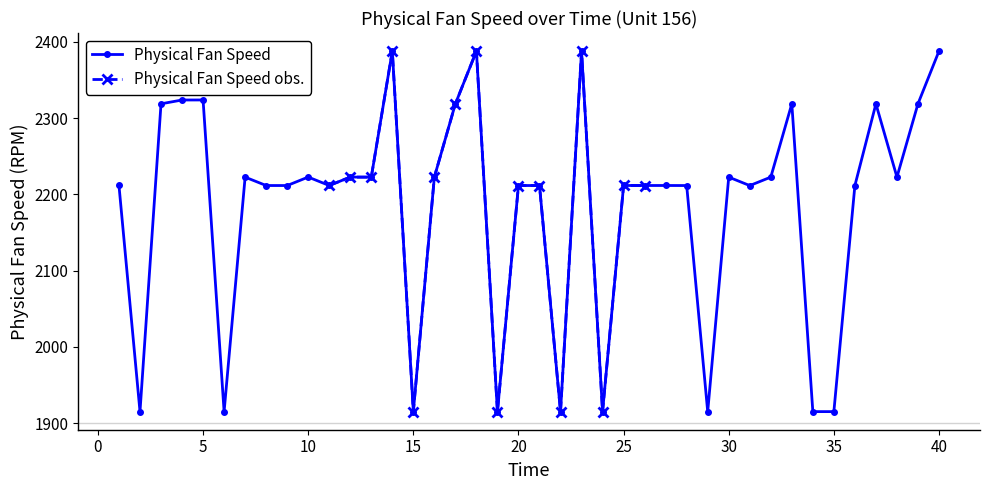

How many interior local peaks (higher than both neighbors) does the data have?

13